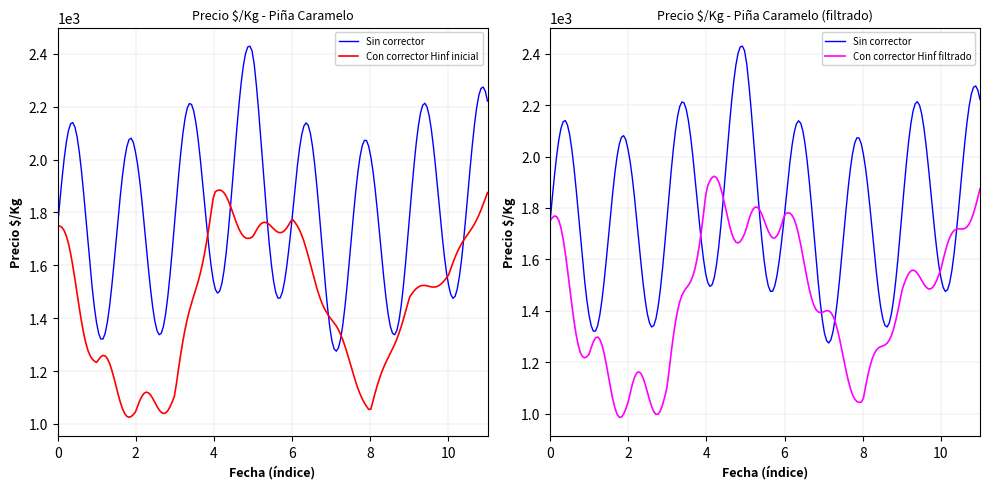

True or false: Precio minimo and Precio maximo intersect in this chart.

False